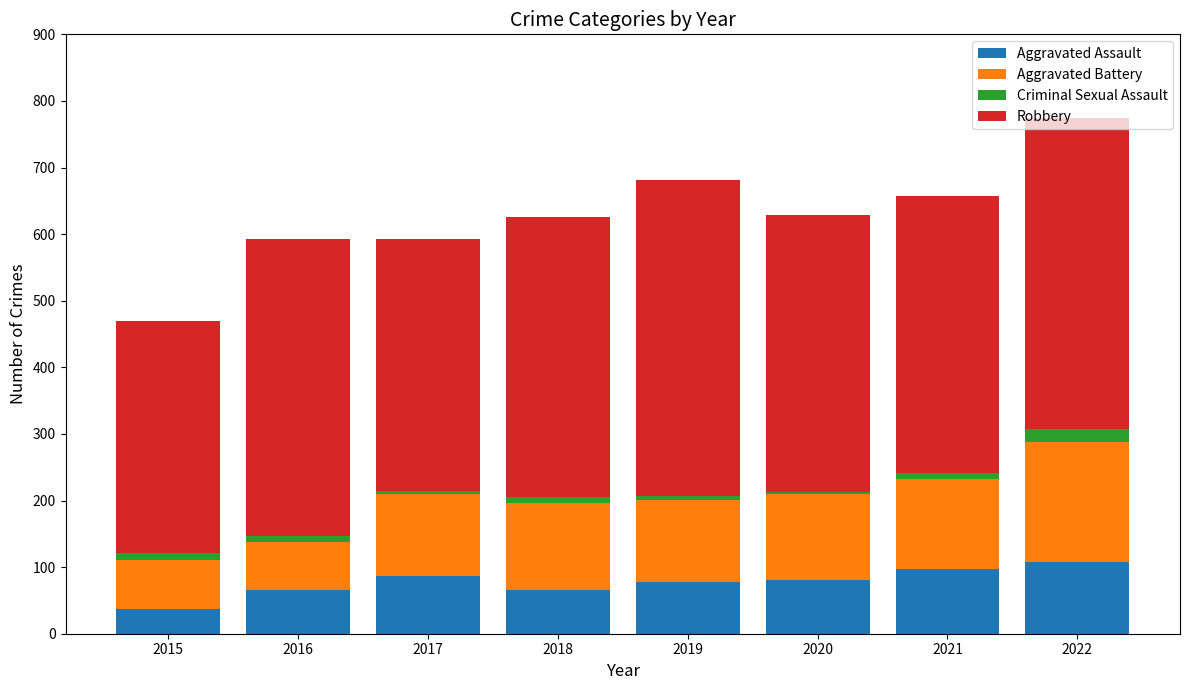

What is the maximum value for Aggravated Assault?

108